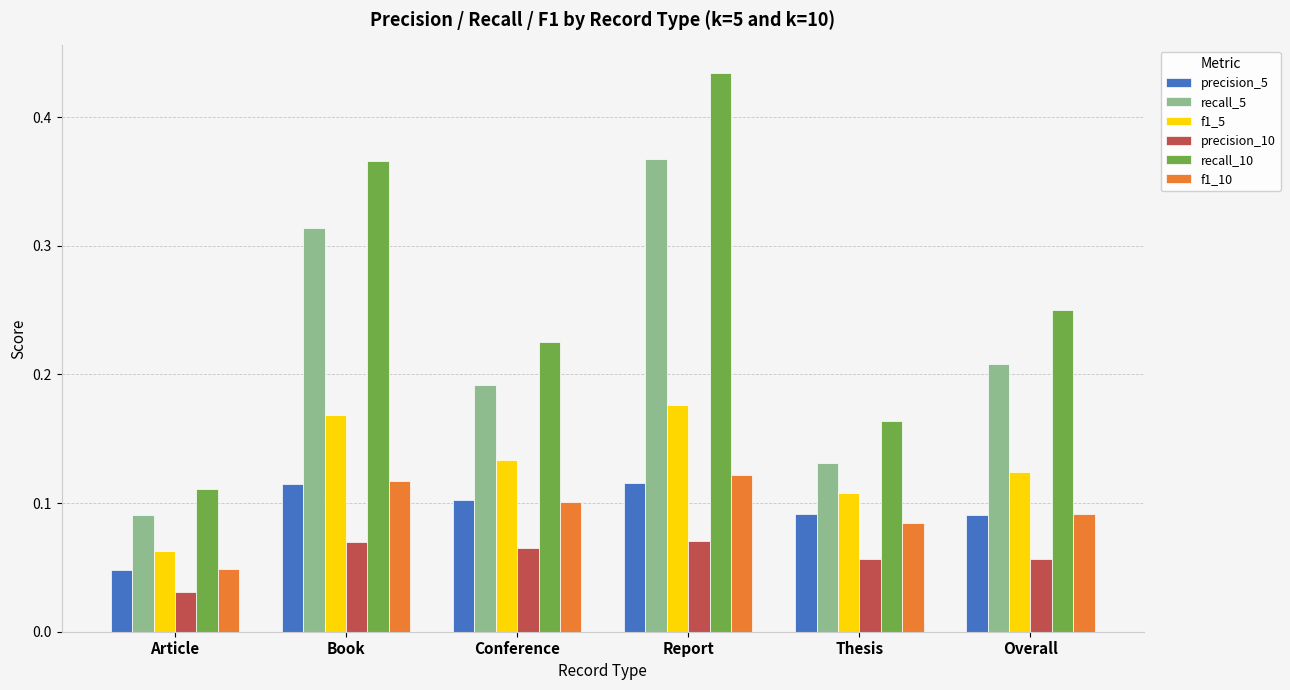

True or false: recall_5 has a value of 0.1 at Overall.

False